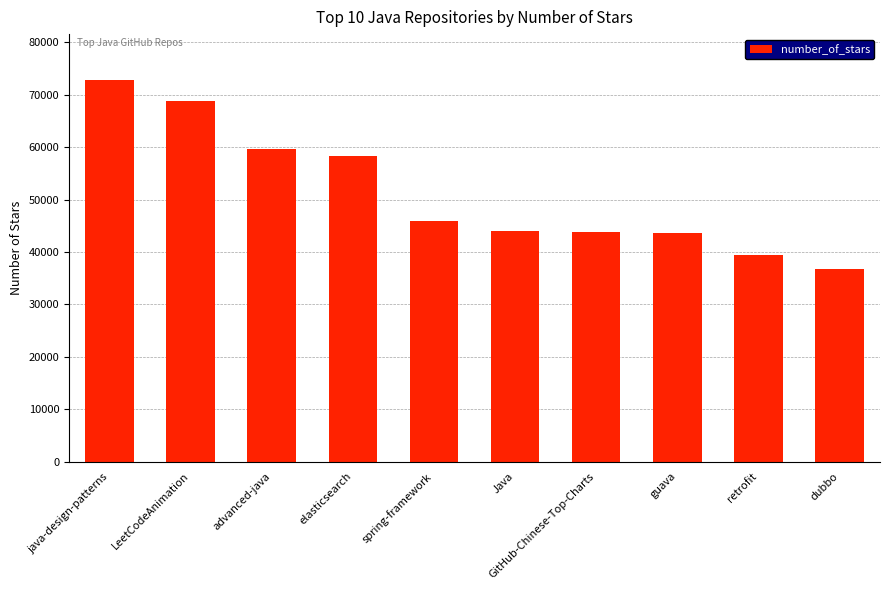

Approximately how many times larger is the value at java-design-patterns compared to dubbo?

2.0